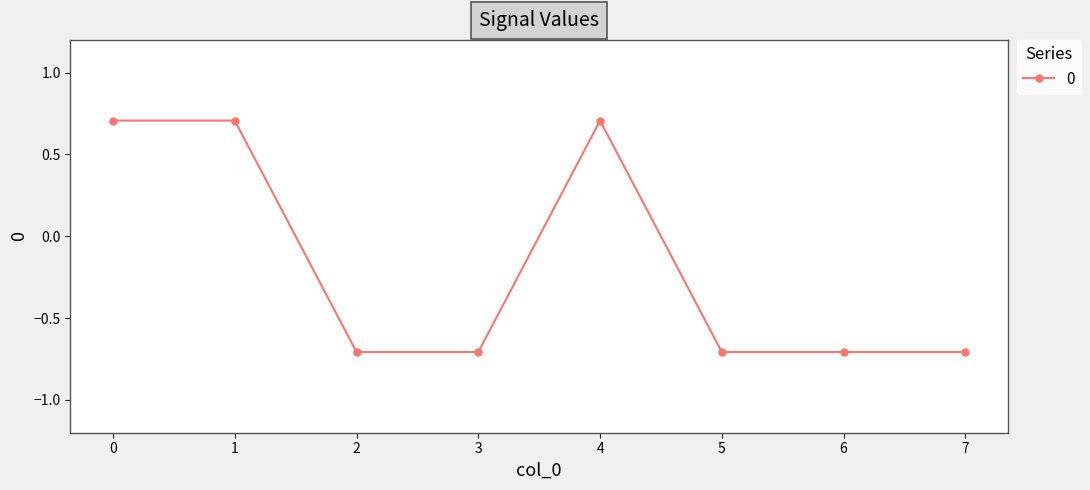

What is the value of the 6th point from the left?

-0.7